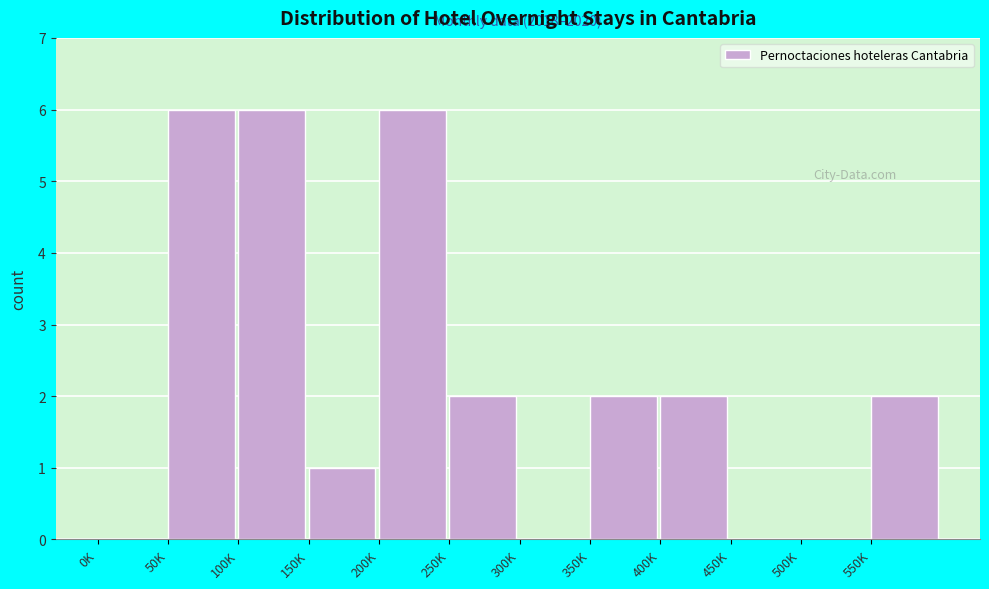

Reading left to right, what are all the values shown in this chart?

0K=0	50K=6	100K=6	150K=1	200K=6	250K=2	300K=0	350K=2	400K=2	450K=0	500K=0	550K=2